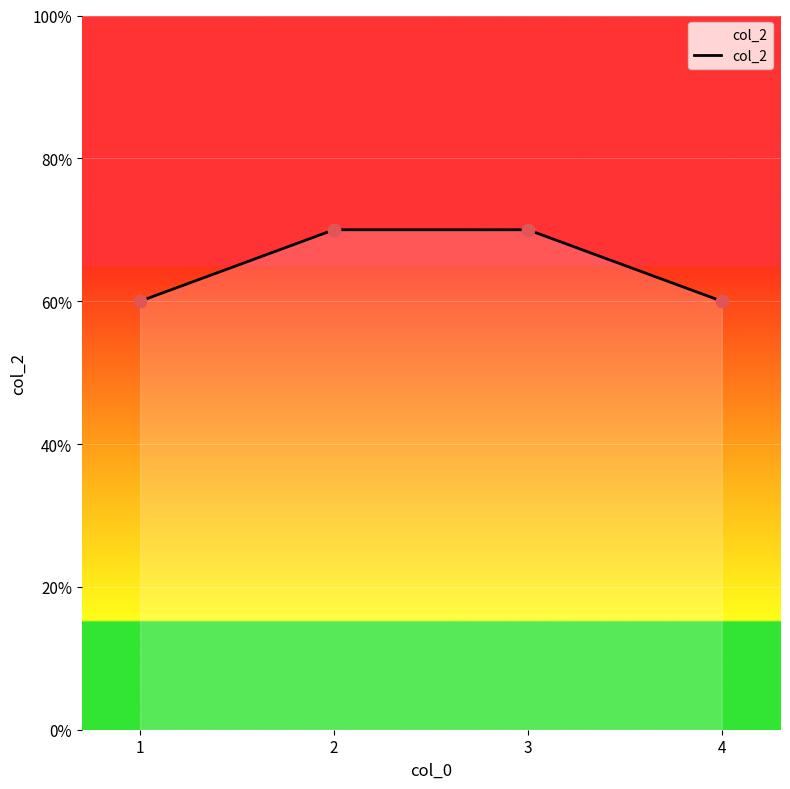

Does the chart have visible grid lines?

Yes